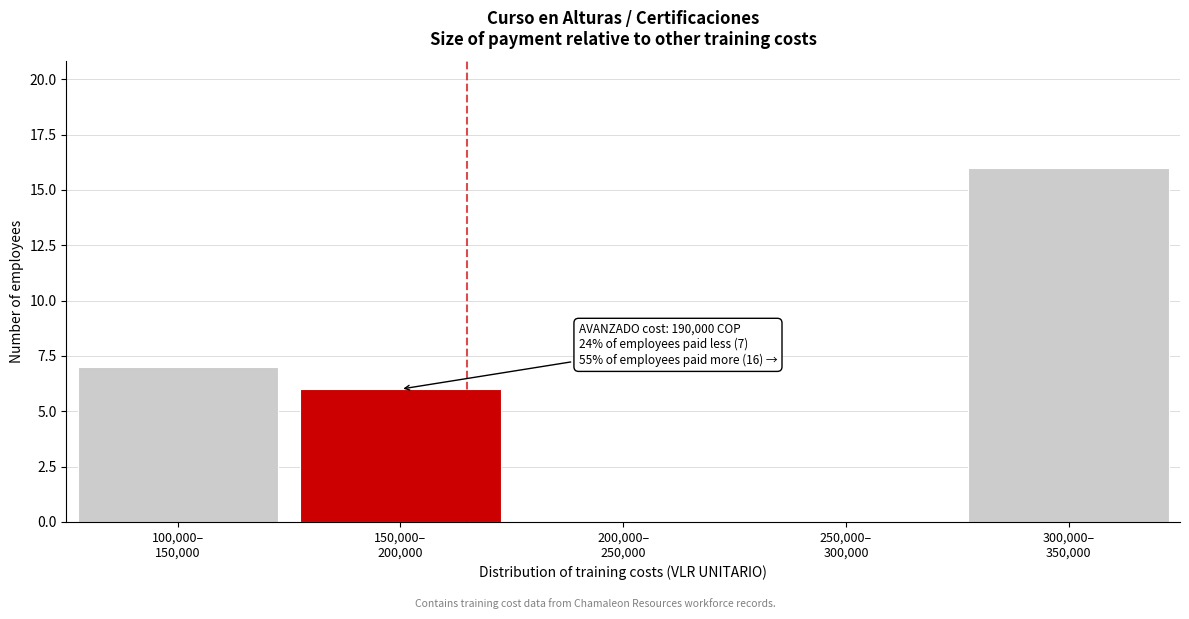

What is the greatest value displayed?

16